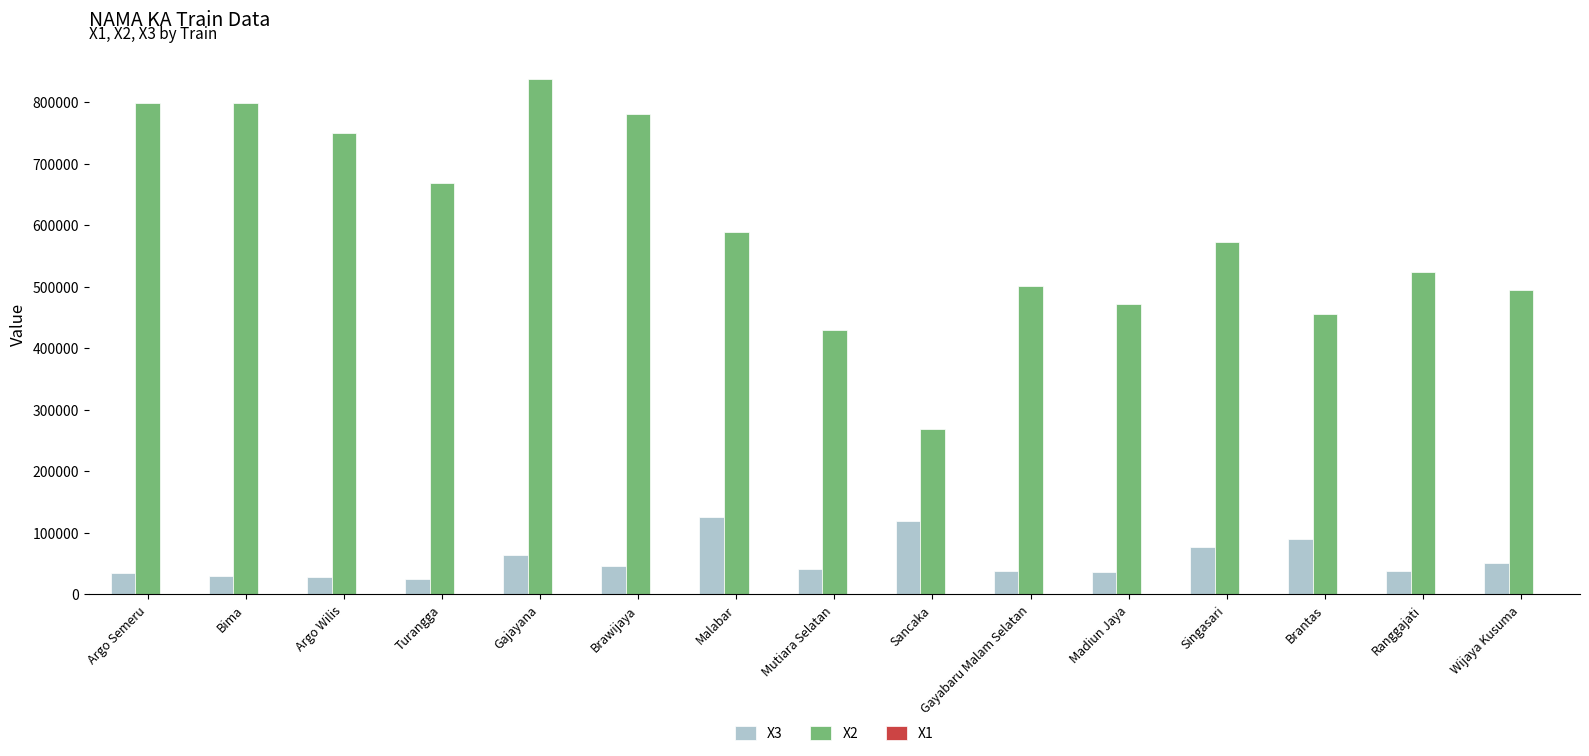

What is the greatest value displayed?

838000